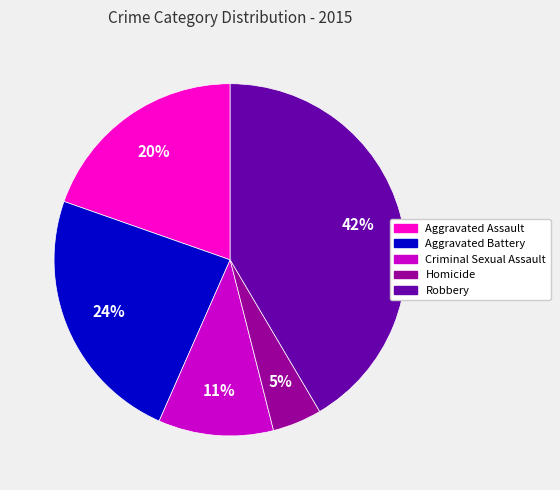

Which has a higher value, Criminal Sexual Assault or Aggravated Battery?

Aggravated Battery